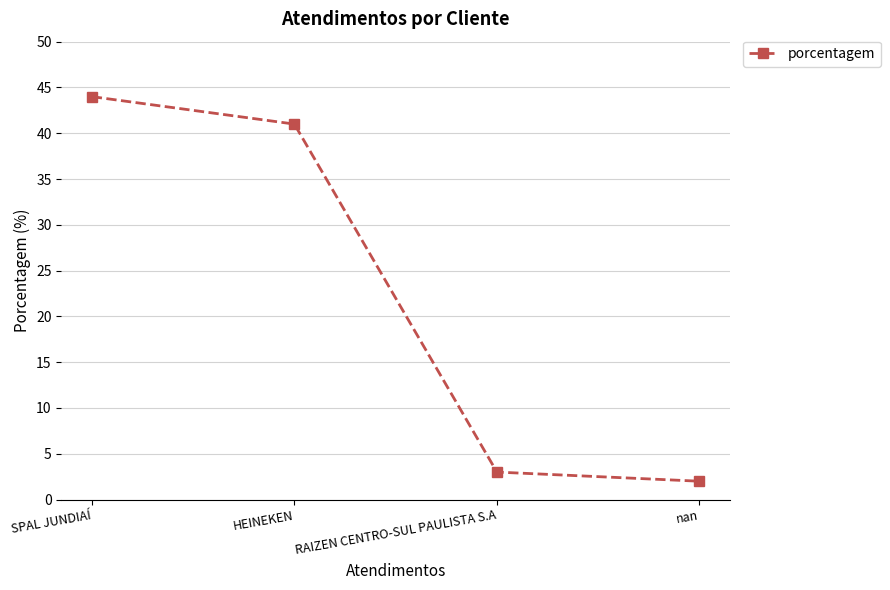

Which category has the highest value across all series?

SPAL JUNDIAÍ